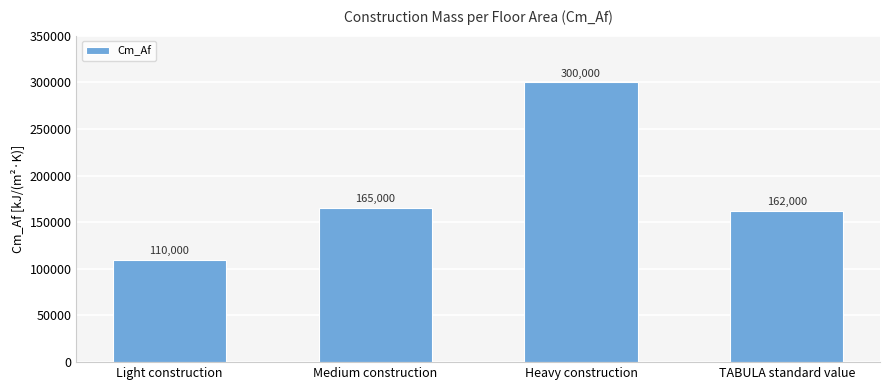

What is the label of the 4th bar from the left?

TABULA standard value